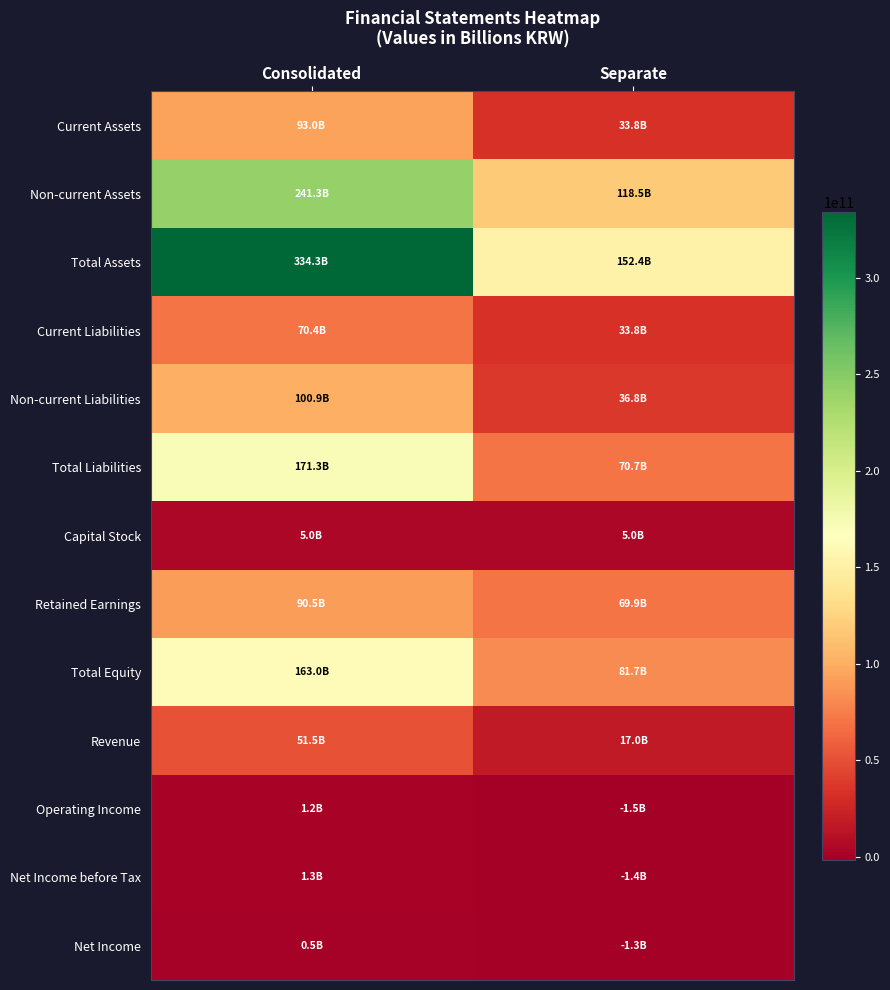

Which label corresponds to the largest value in the chart?

Consolidated